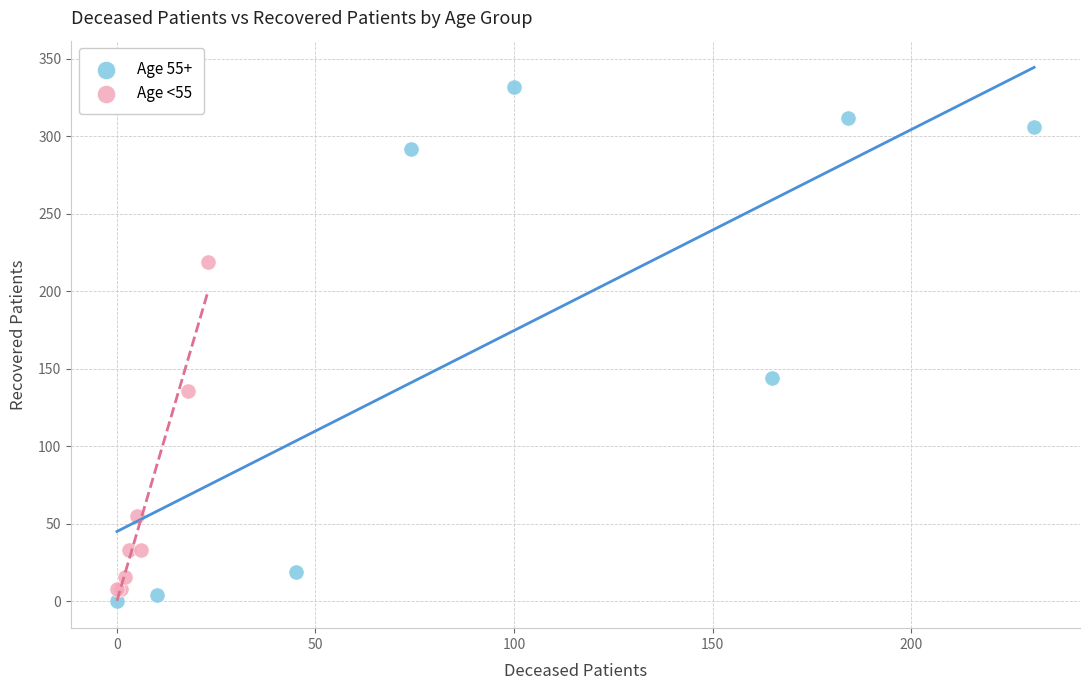

Which series reaches the maximum Y coordinate?

Age 55+